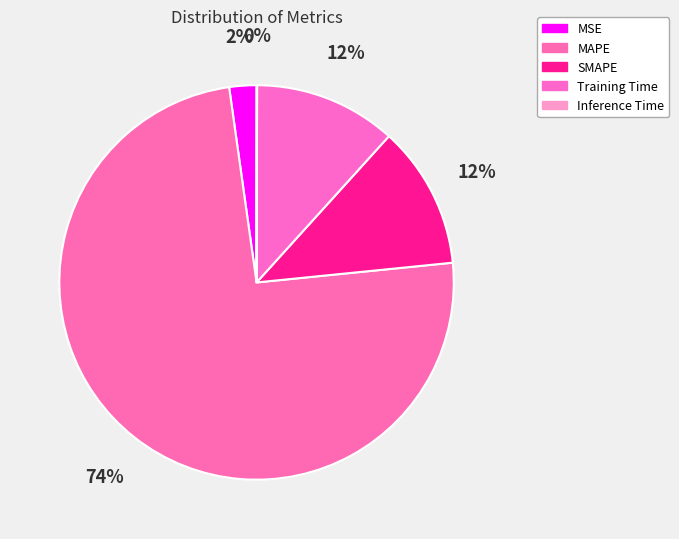

Count the number of slices in the pie.

5